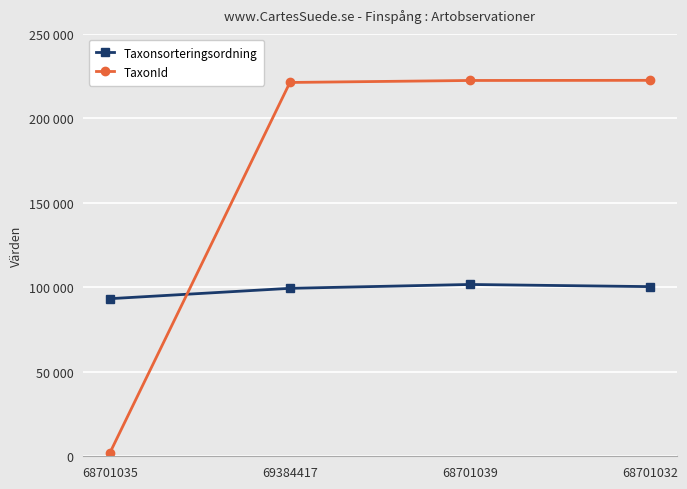

Which category has the highest value across all series?

68701032